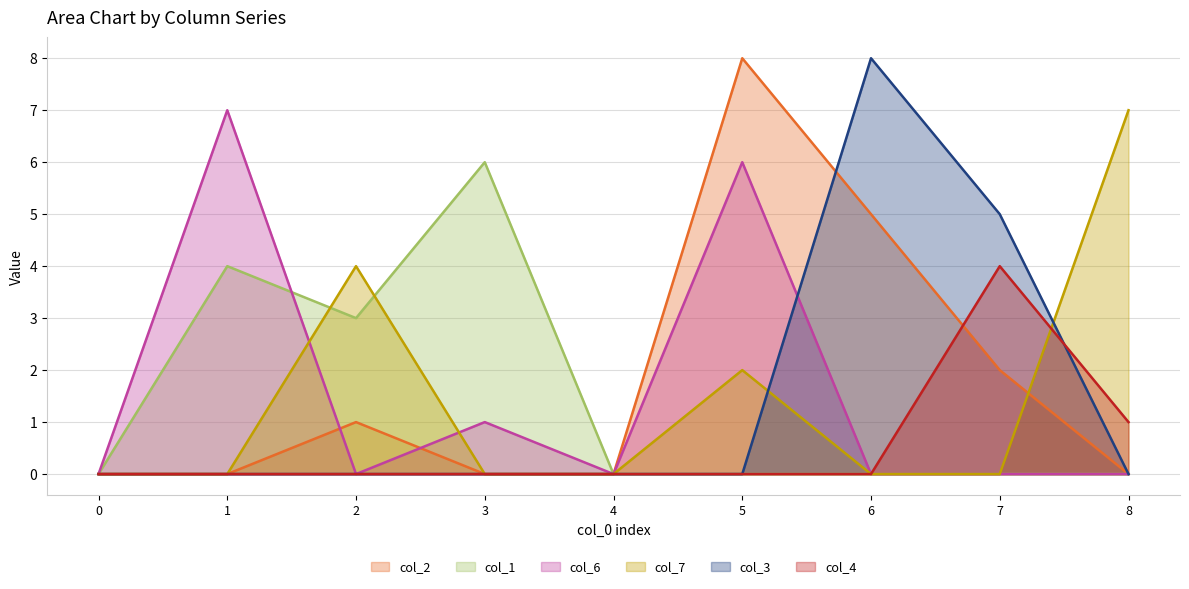

How many interior local peaks does the col_4 series have?

1